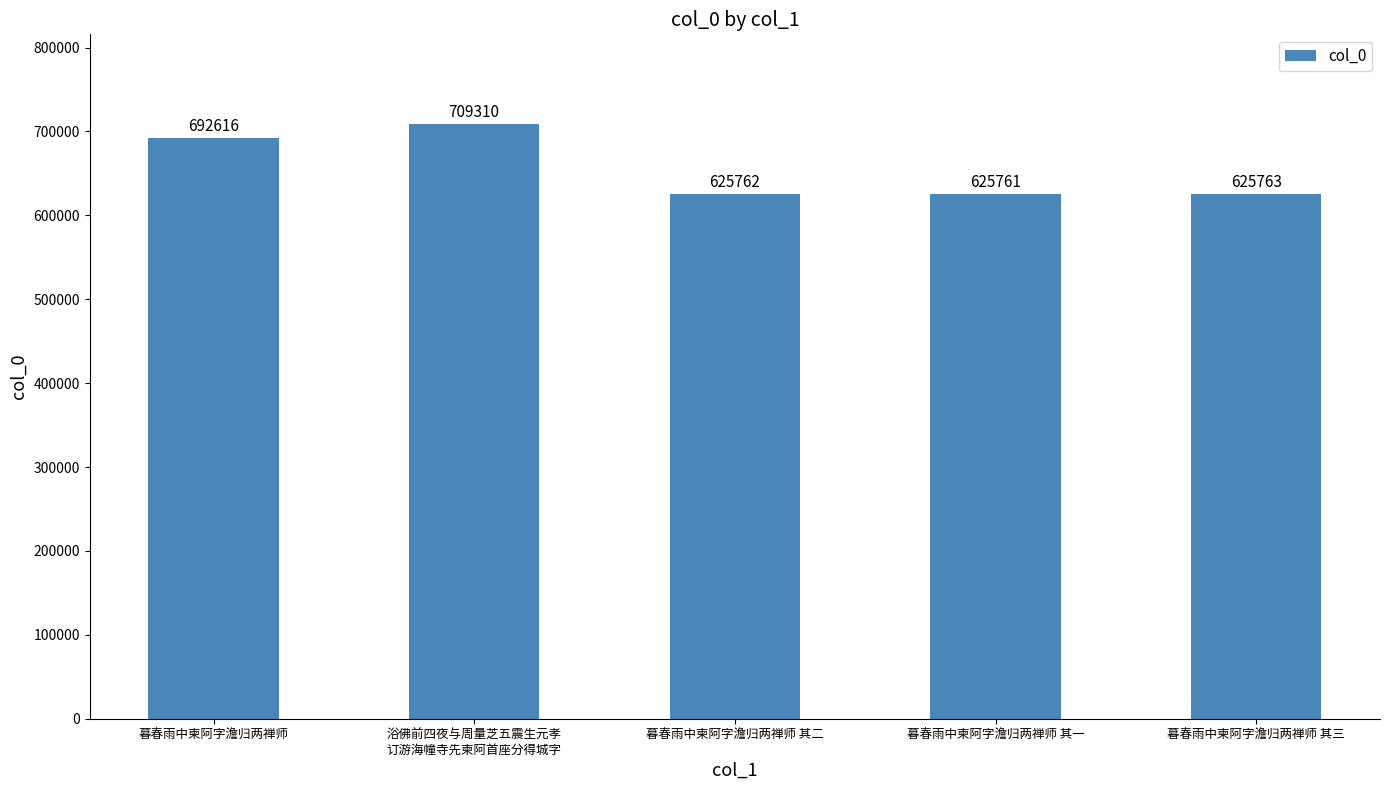

What is the value of the 4th bar from the left?

625761